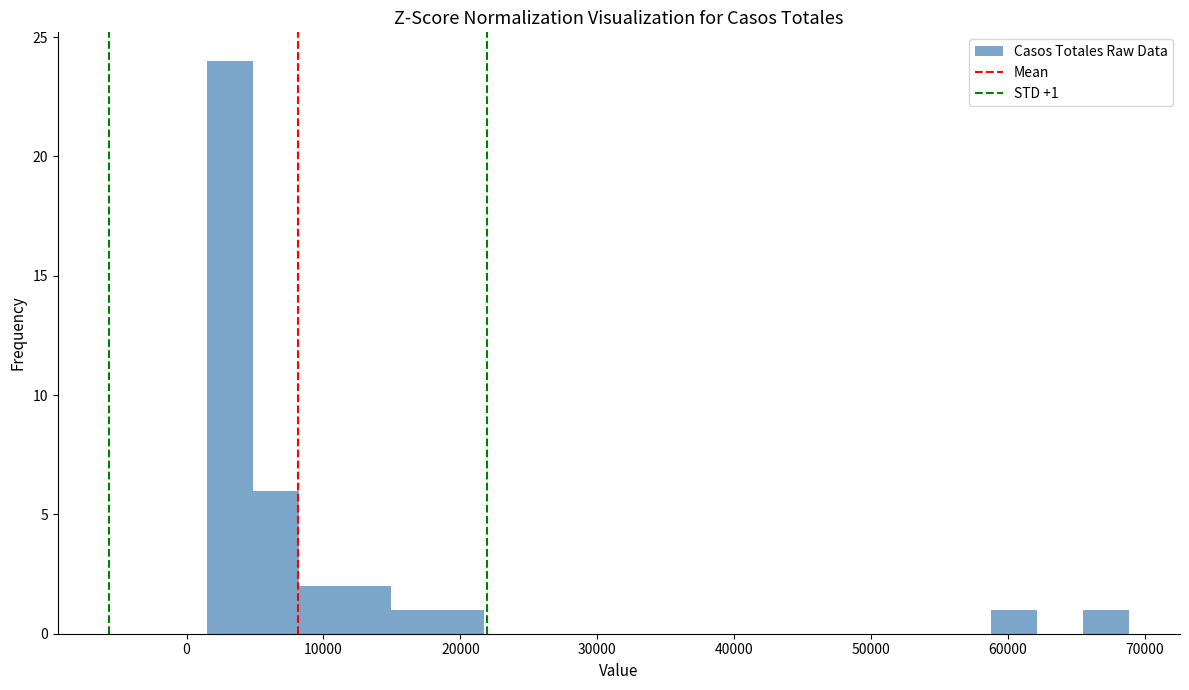

Around what value on the x-axis is the tallest bar? Give the approximate position of its centre, as read against the axis.

3000